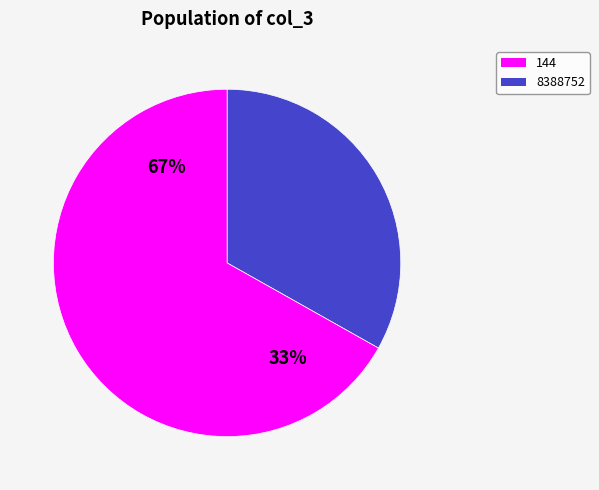

True or false: 144 accounts for 1% of the total.

False